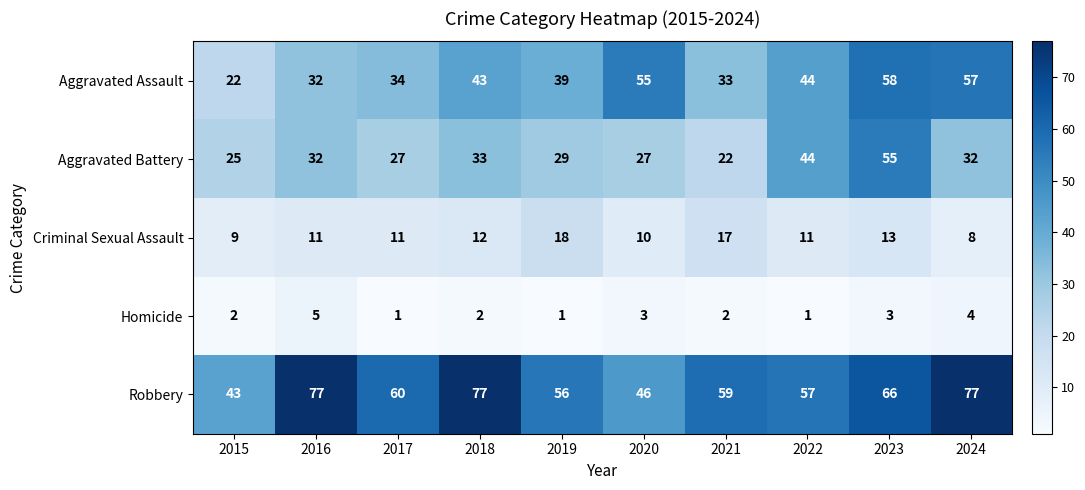

What is the greatest value displayed?

77